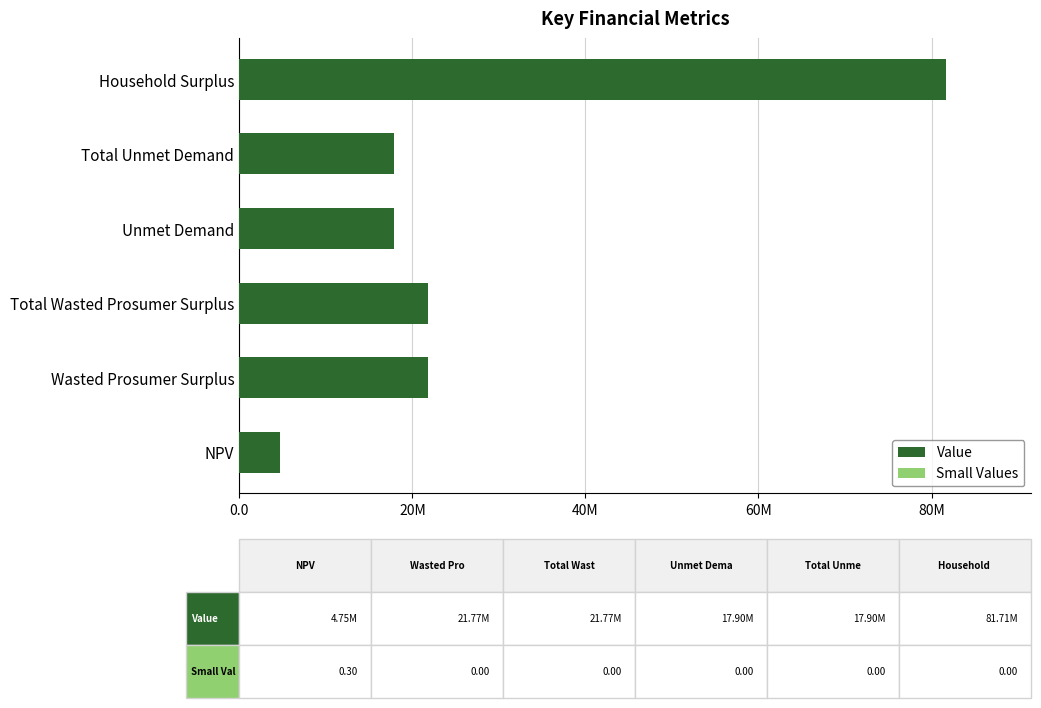

Which series has the widest spread of values?

Value